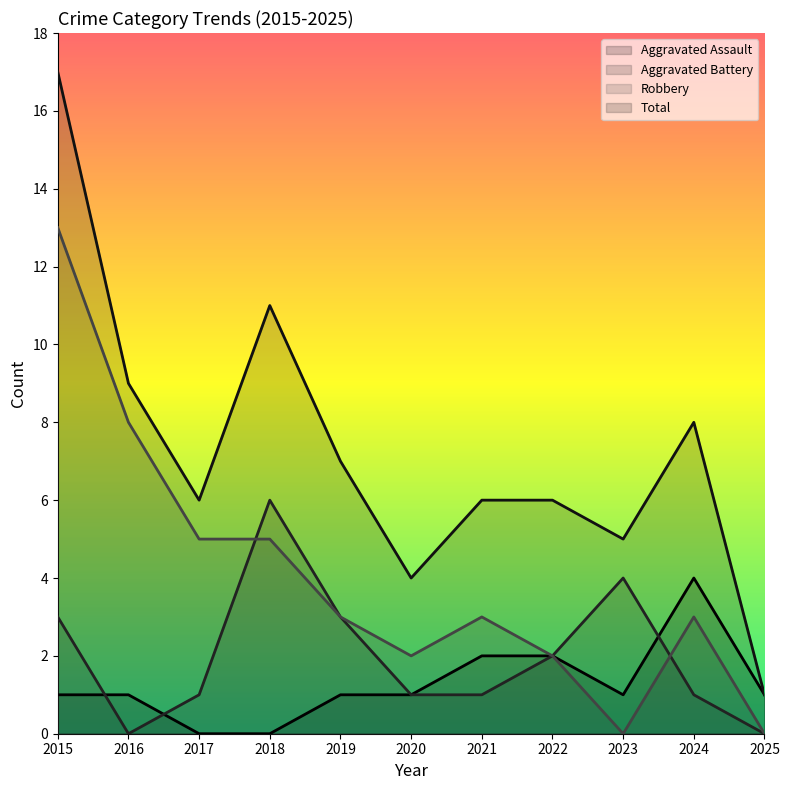

Reading left to right, transcribe all the data shown in this chart.

Aggravated Assault: 1	1	0	0	1	1	2	2	1	4	1
Aggravated Battery: 3	0	1	6	3	1	1	2	4	1	0
Robbery: 13	8	5	5	3	2	3	2	0	3	0
Total: 17	9	6	11	7	4	6	6	5	8	1